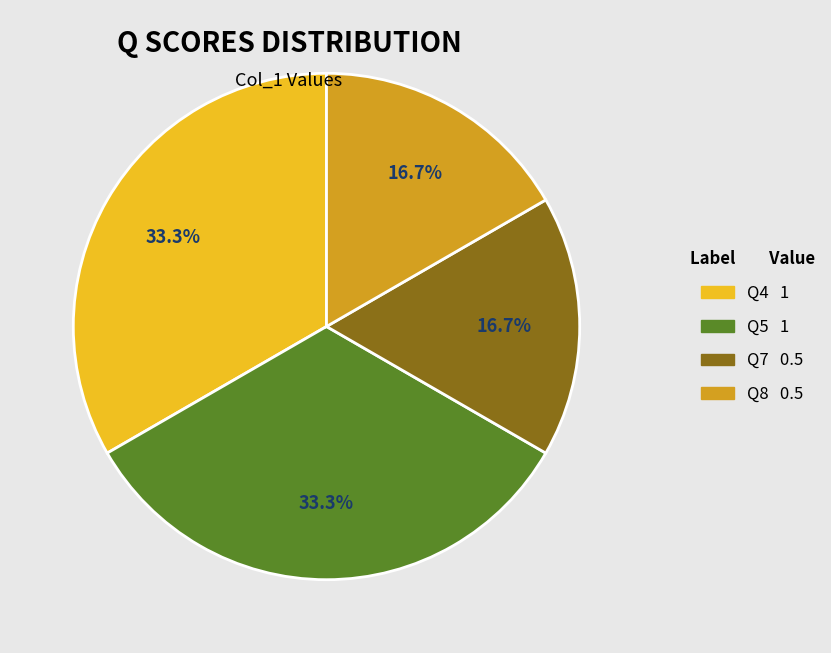

Is there any slice that represents more than half of the pie?

No